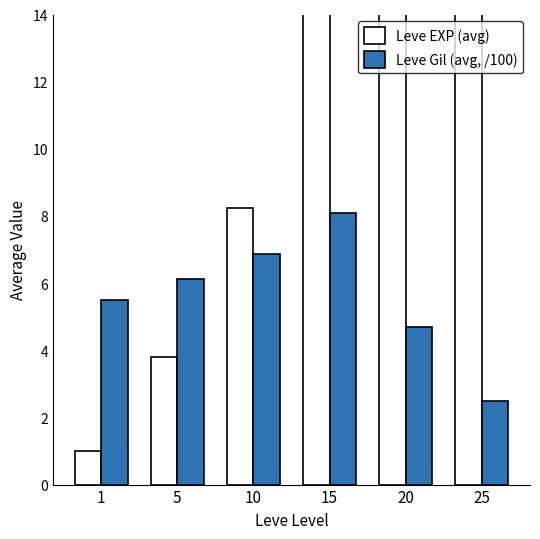

List the series in order of their overall mean, lowest first.

Leve Gil (avg, /100), Leve EXP (avg)